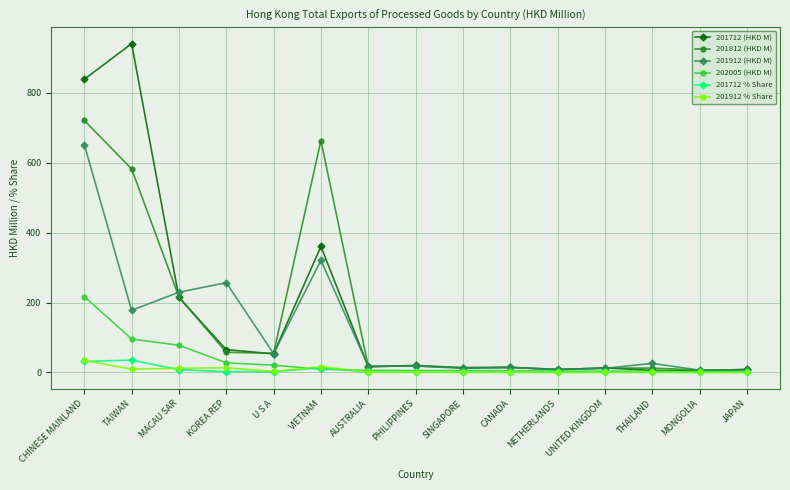

True or false: 201712 % Share has a value of 31.7 at CHINESE MAINLAND.

True